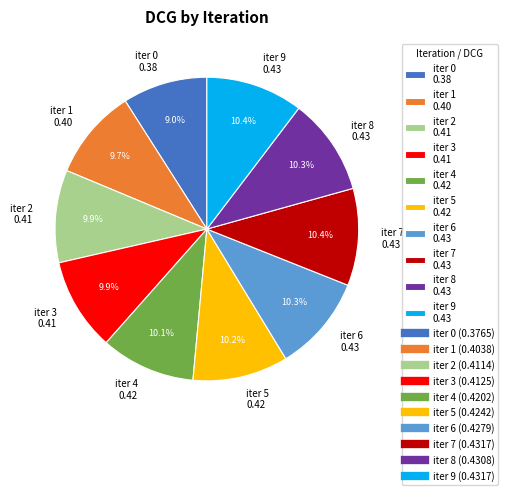

How many slices are in this pie chart?

10